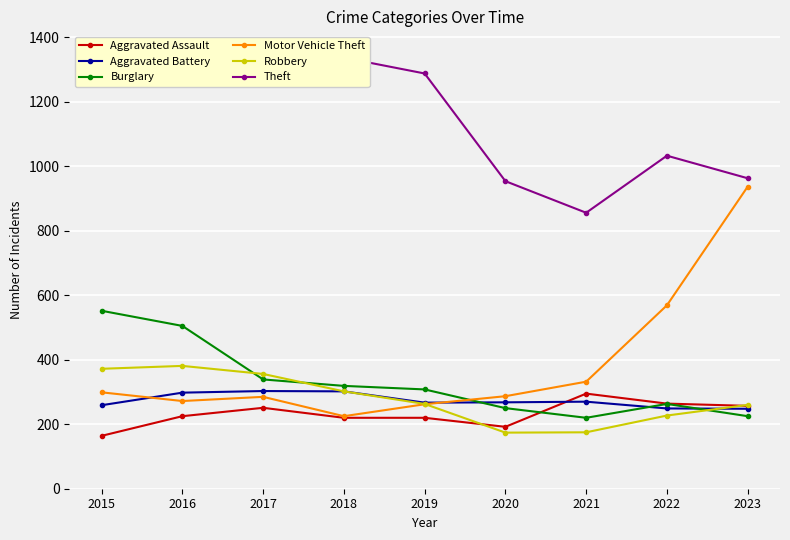

How many values in the Theft series are below 1263?

4